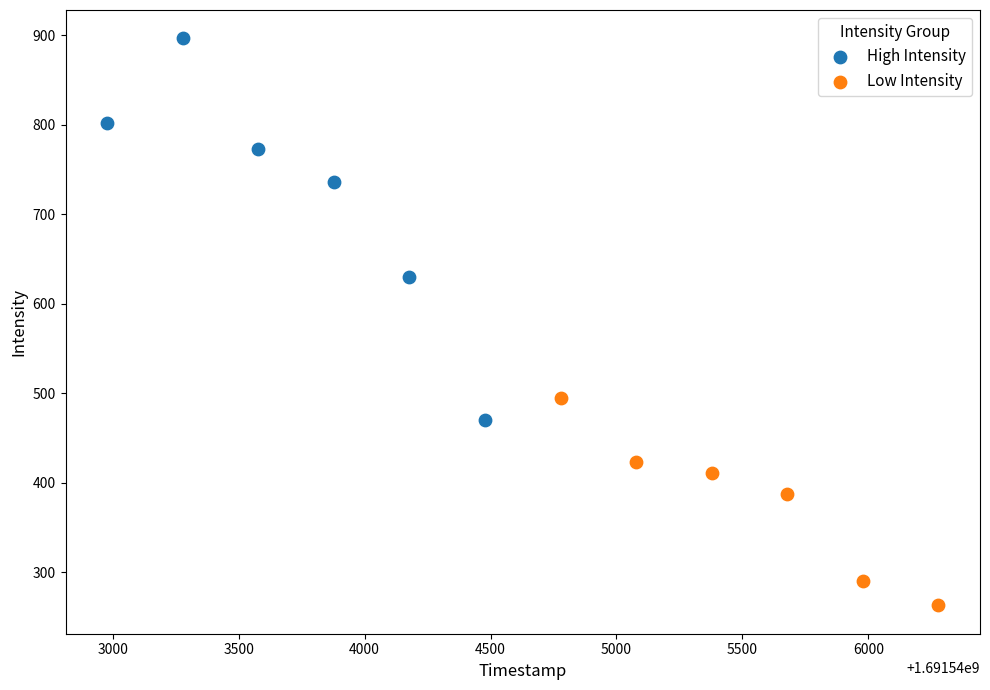

Which series has the largest Y range (max minus min)?

High Intensity